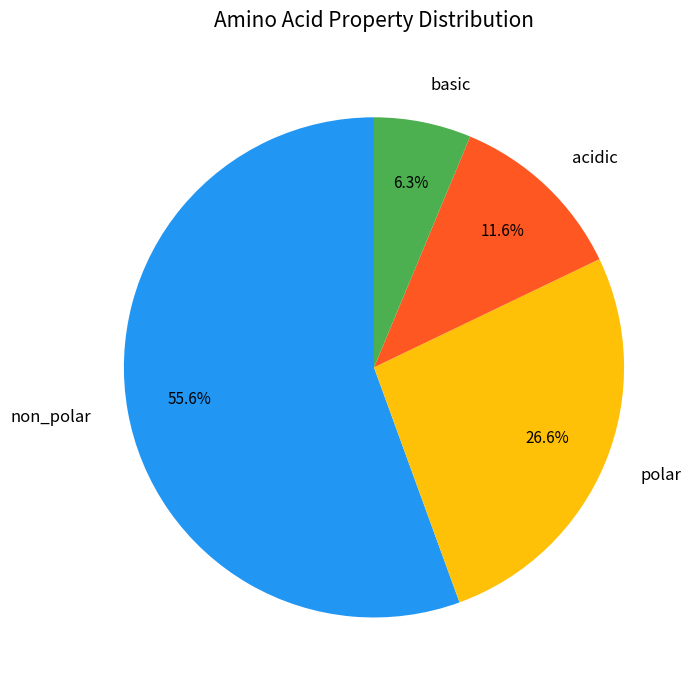

What percentage do polar and non_polar together represent?

82.1%